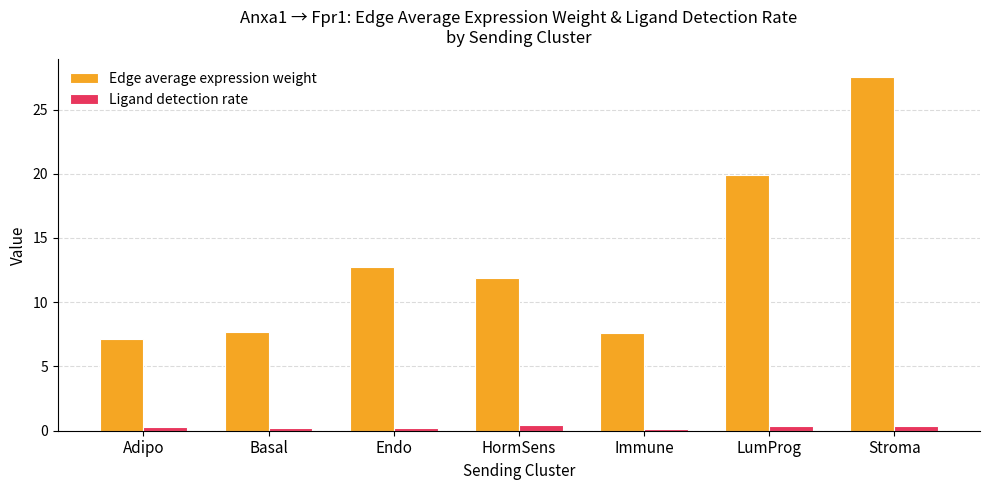

The value of Edge average expression weight at Basal is 1.8. True or false?

False